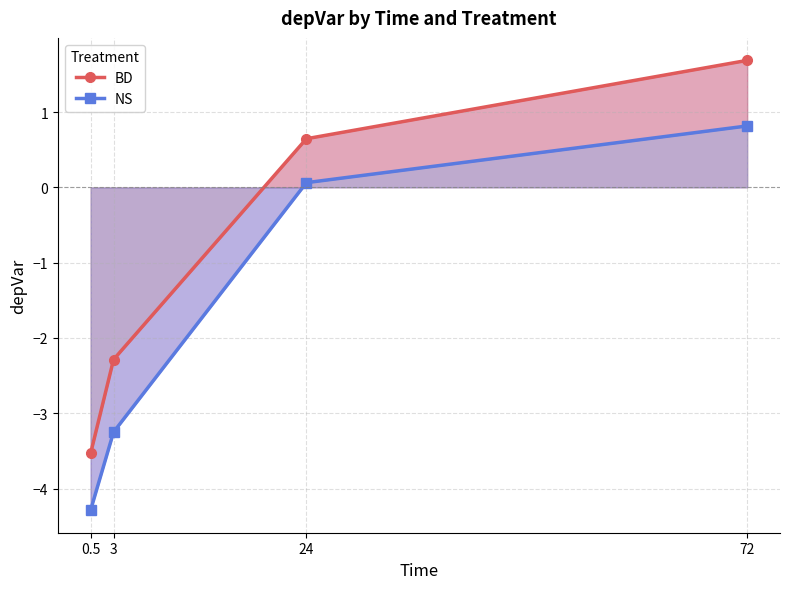

At which category does the chart reach its peak across all series?

72